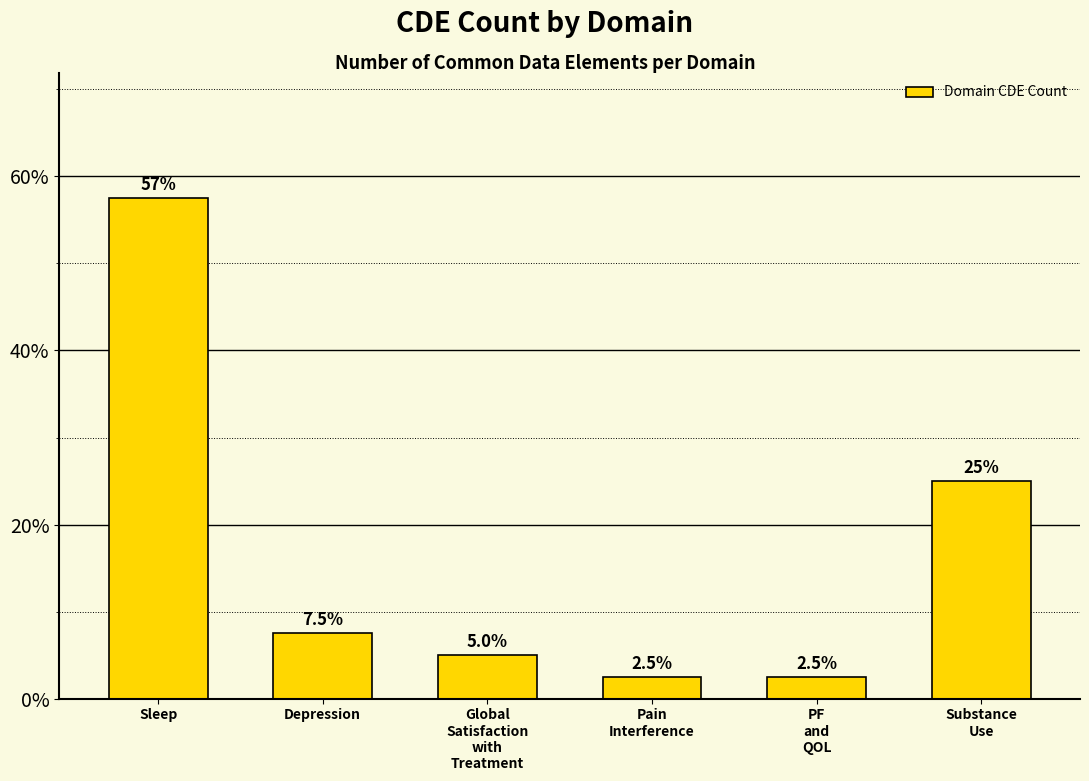

What is the difference between the values at PF
and
QOL and Depression?

5.0